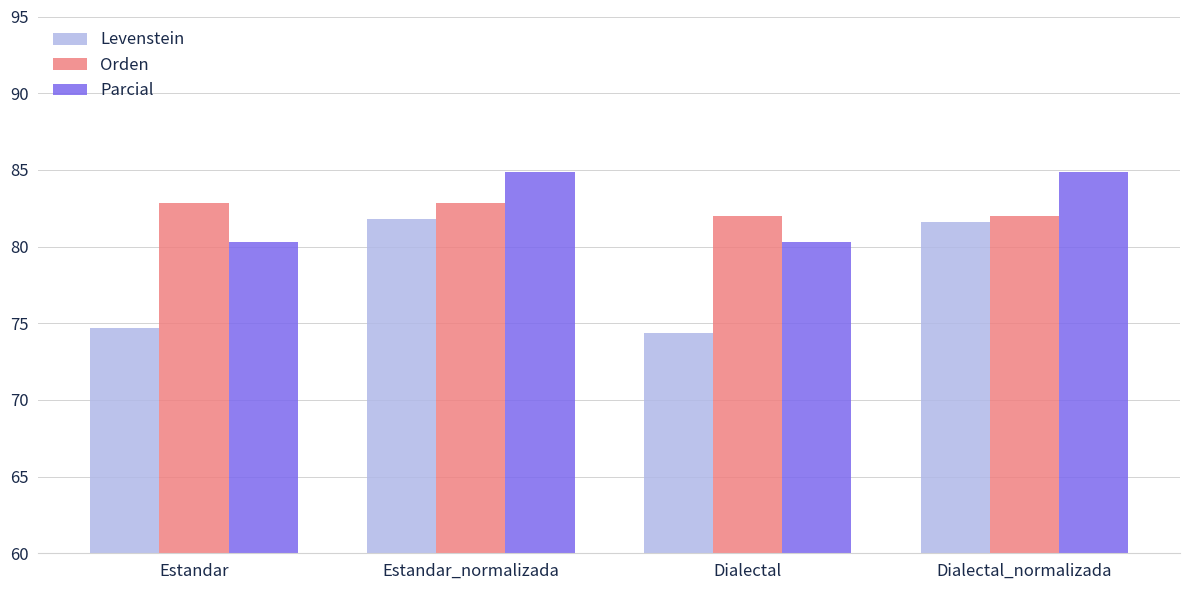

What is the total value across all series at Estandar?

237.9